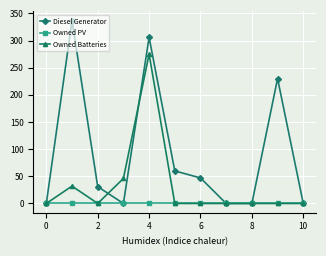

Count the number of data series in this chart.

3